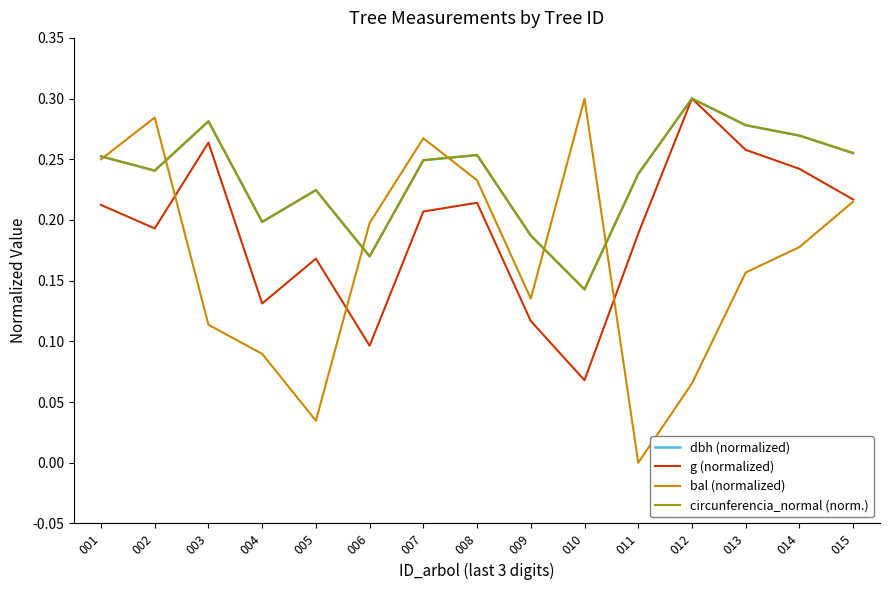

How many lines are shown in the chart?

4